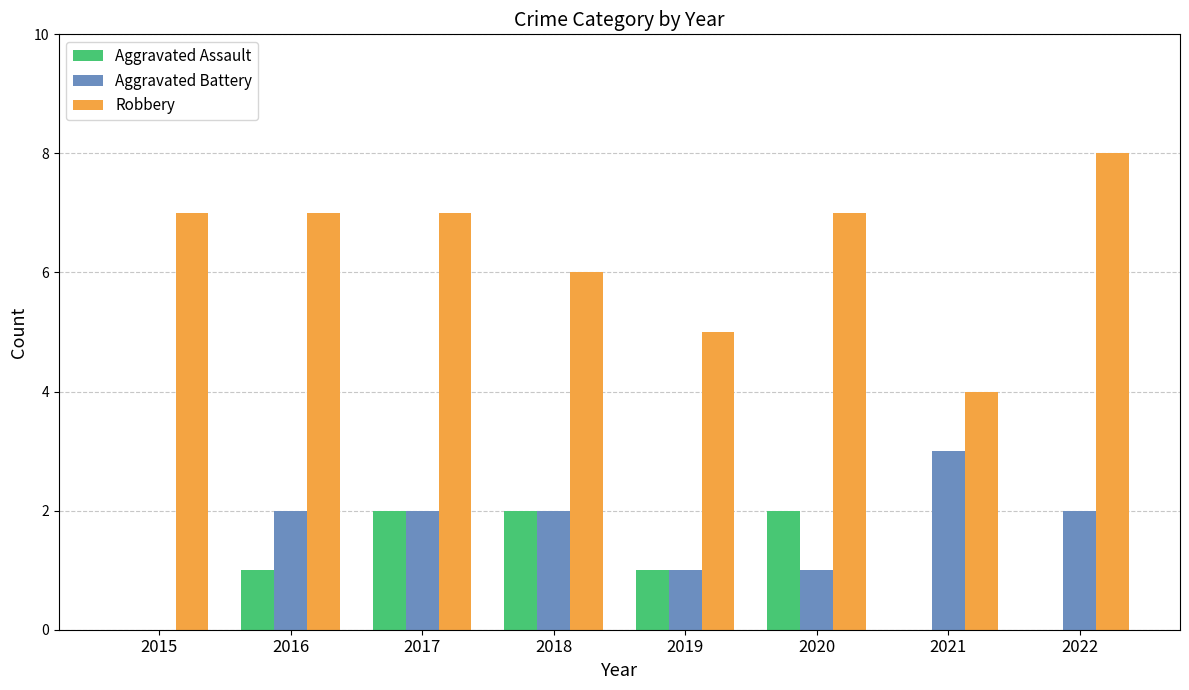

How many groups of bars are there?

8